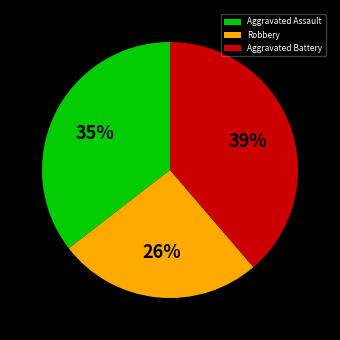

Which category has the biggest portion of the pie?

Aggravated Battery